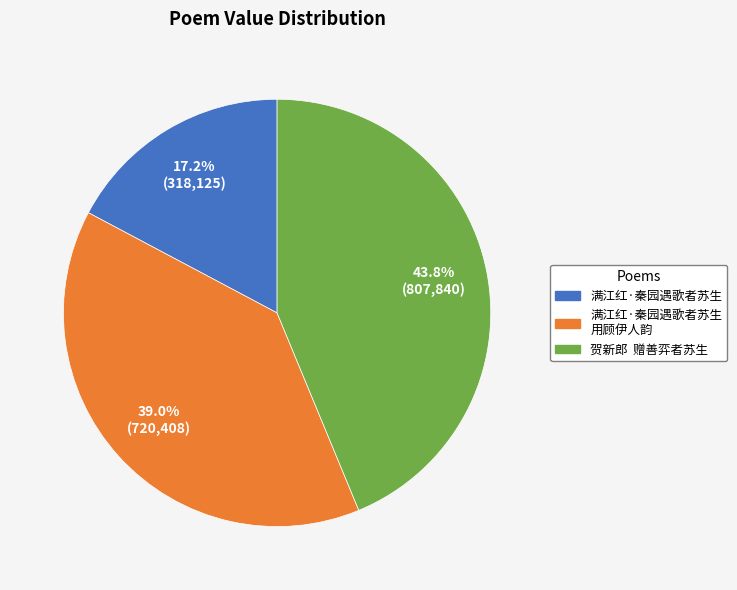

How many slices are in this pie chart?

3